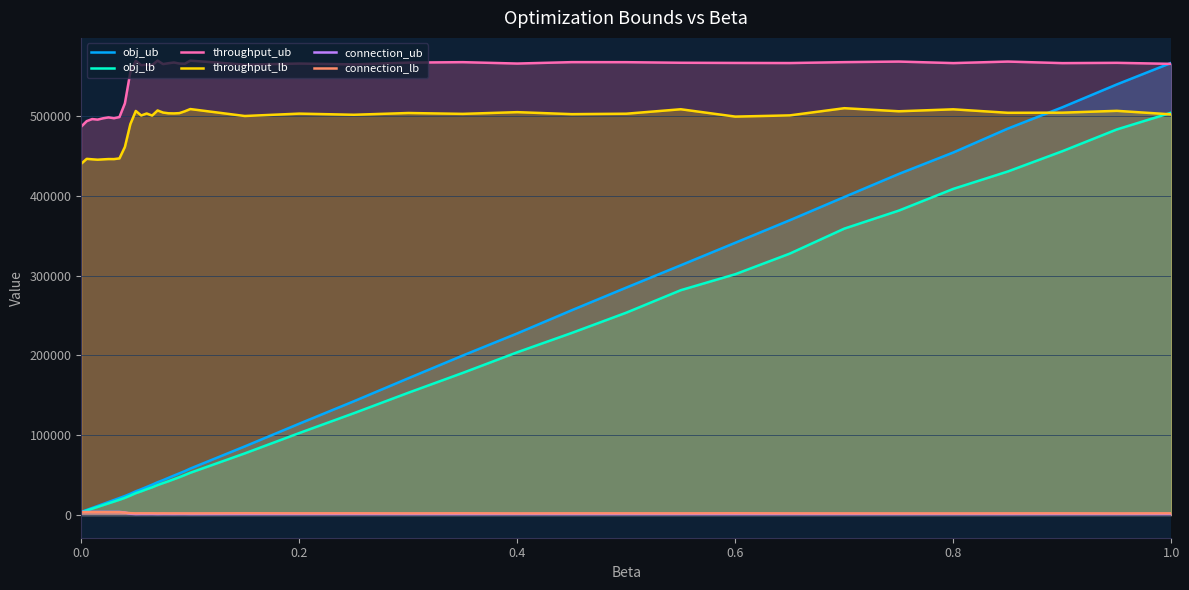

What is the maximum value for throughput_lb?

509675.0